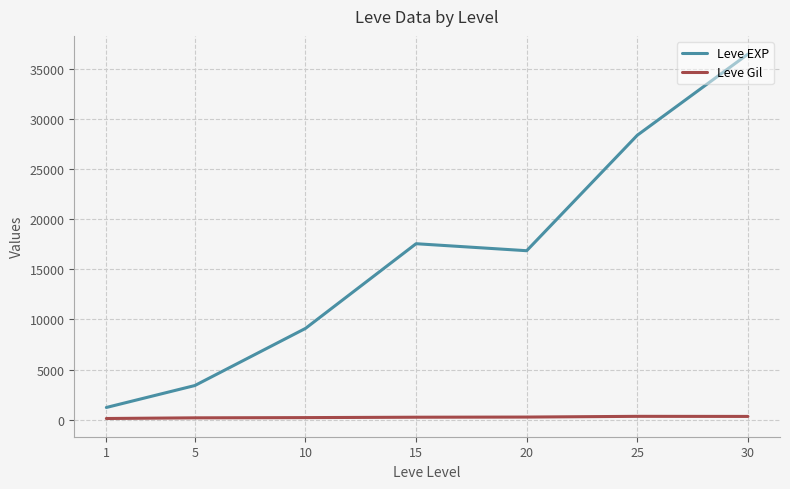

What is the total value across all series at 25?

28723.0